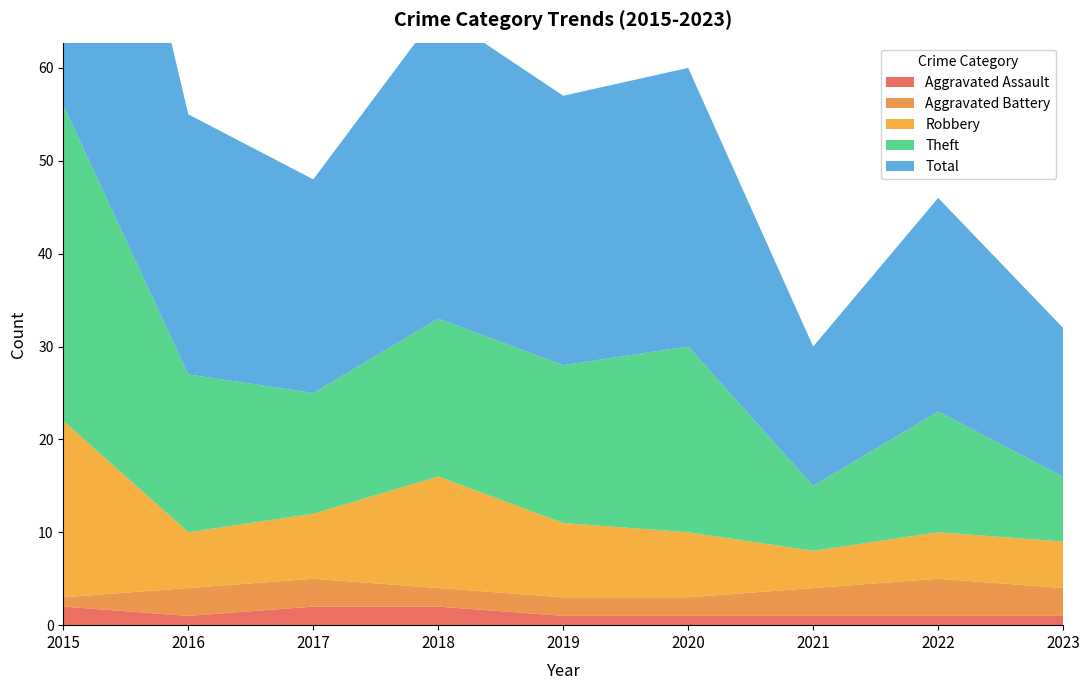

Reading right to left, list all the values displayed in this chart.

Aggravated Assault: 1	1	1	1	1	2	2	1	2
Aggravated Battery: 3	4	3	2	2	2	3	3	1
Robbery: 5	5	4	7	8	12	7	6	19
Theft: 7	13	7	20	17	17	13	17	34
Total: 16	23	15	30	29	33	23	28	56